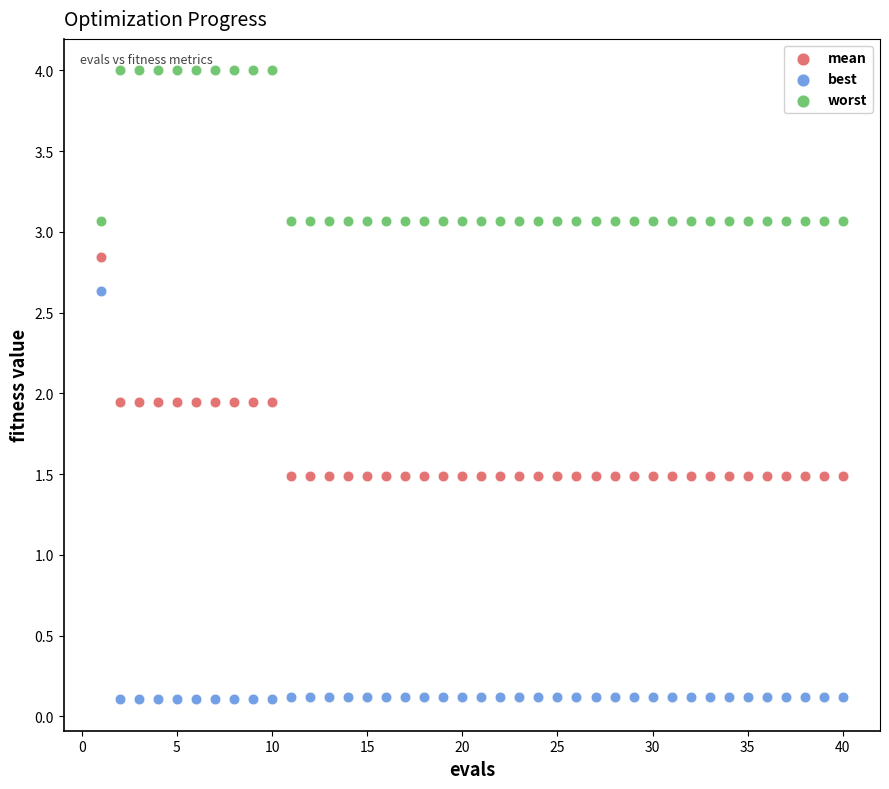

What are all the series names shown in the legend?

mean, best, worst